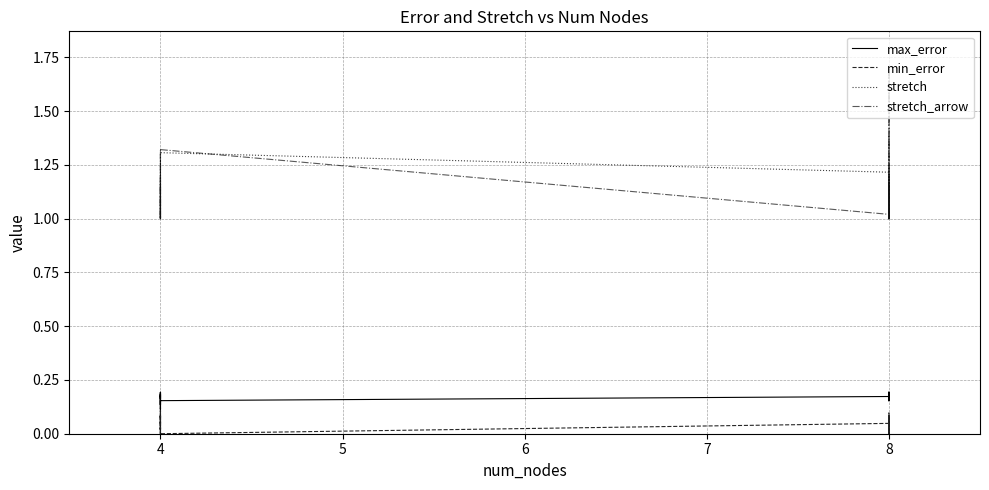

Between 4 and 8, which series saw the biggest shift?

stretch_arrow